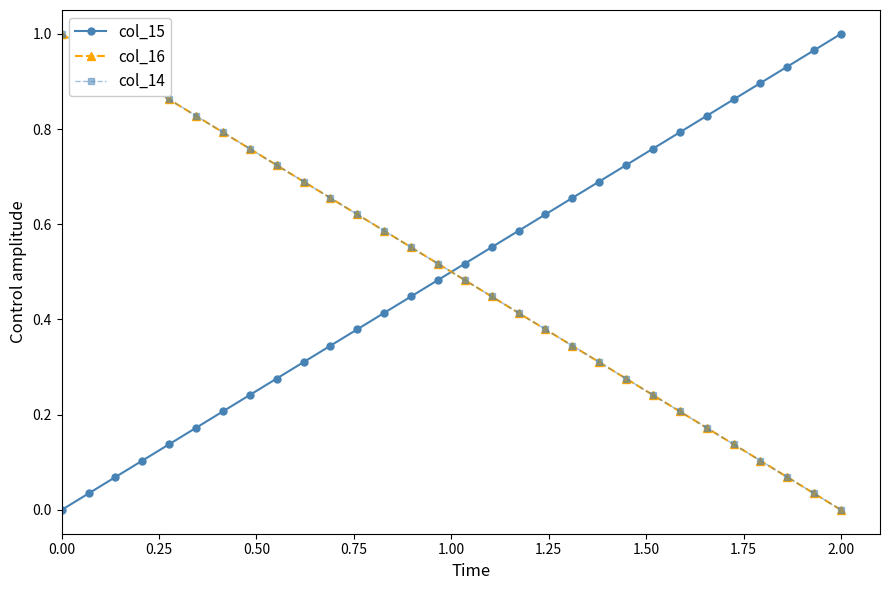

Which series has the largest range (max minus min)?

col_15